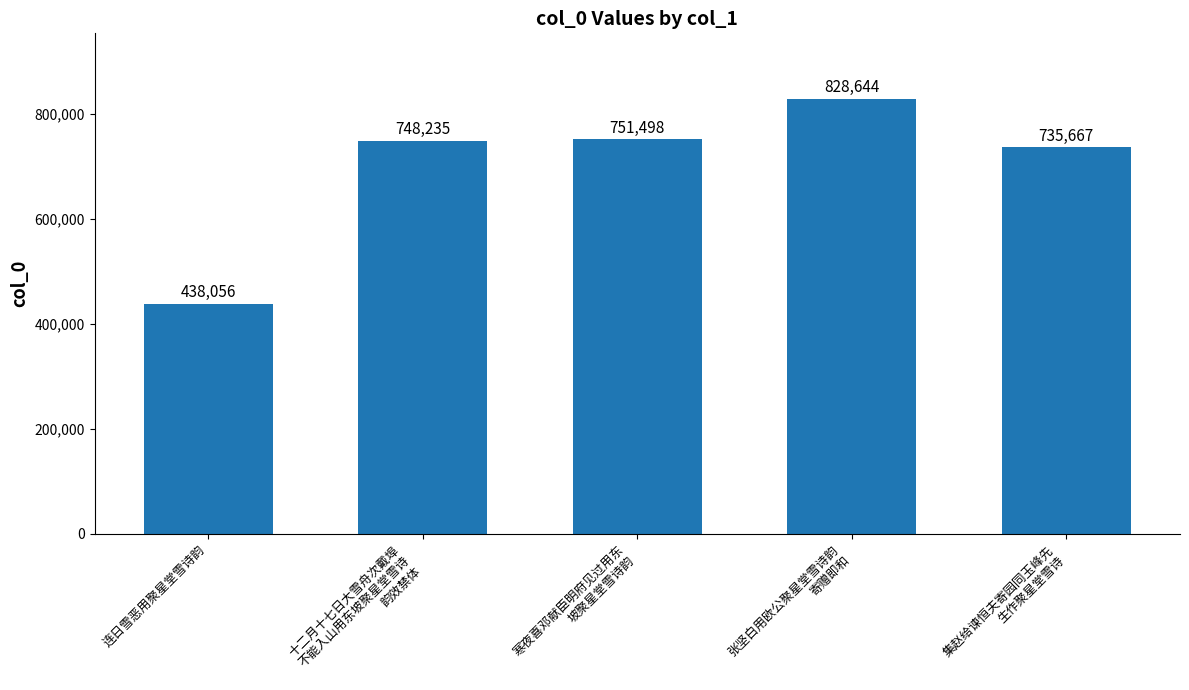

The value at 张坚白用欧公聚星堂雪诗韵
寄赠即和 is 828644. True or false?

True